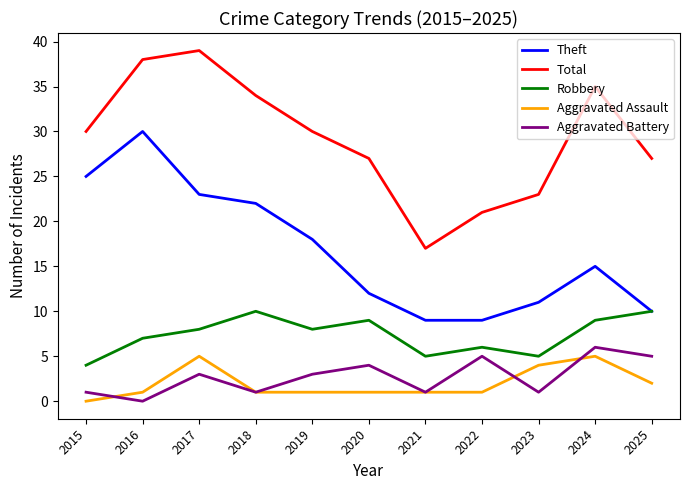

What is the sum of all Aggravated Assault values?

22